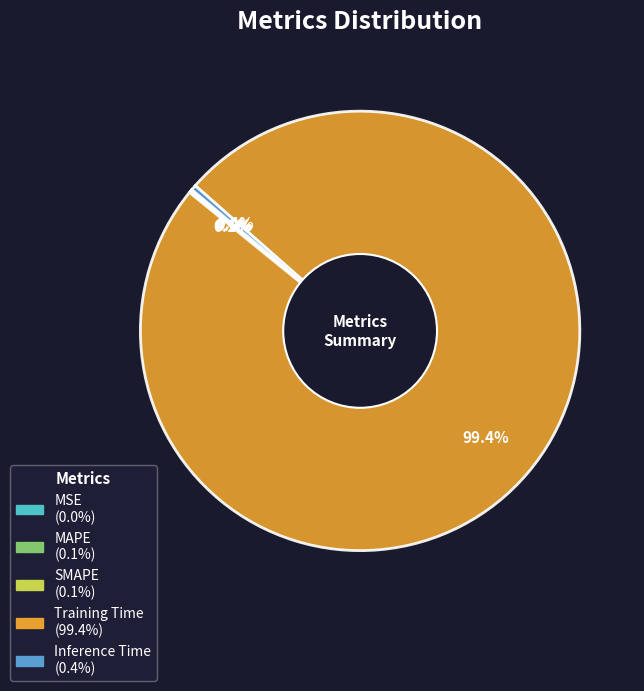

Is there a majority slice in this chart?

Yes